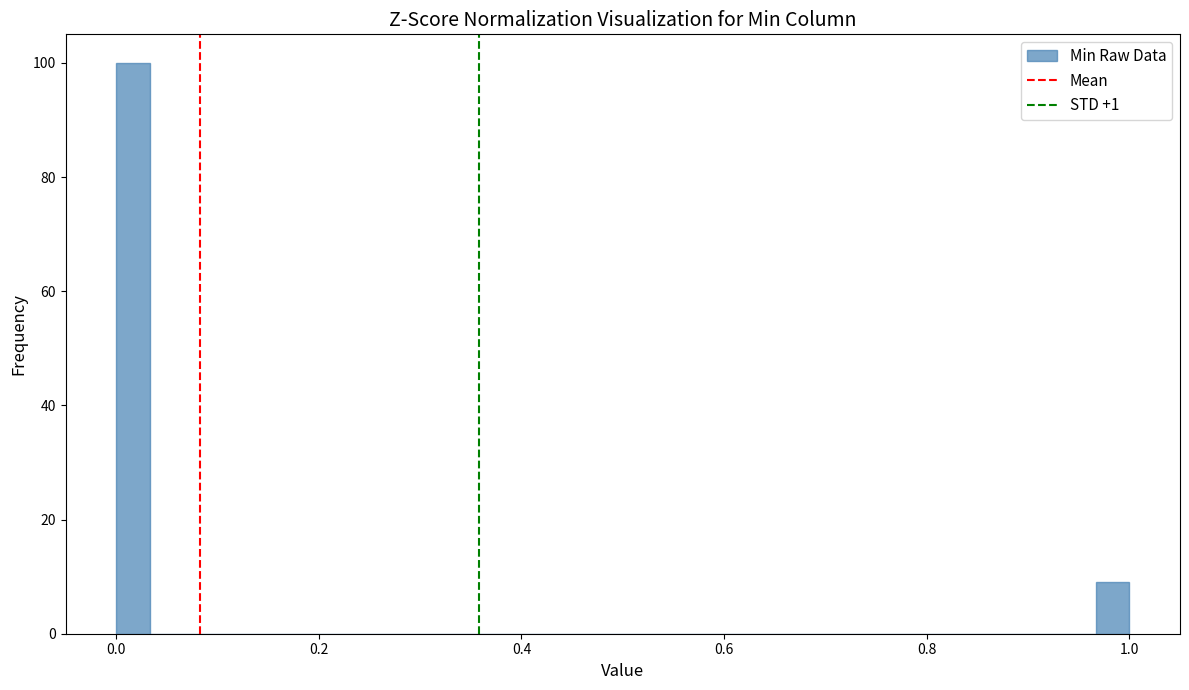

Around what value on the x-axis is the tallest bar? Give the approximate position of its centre, as read against the axis.

0.02